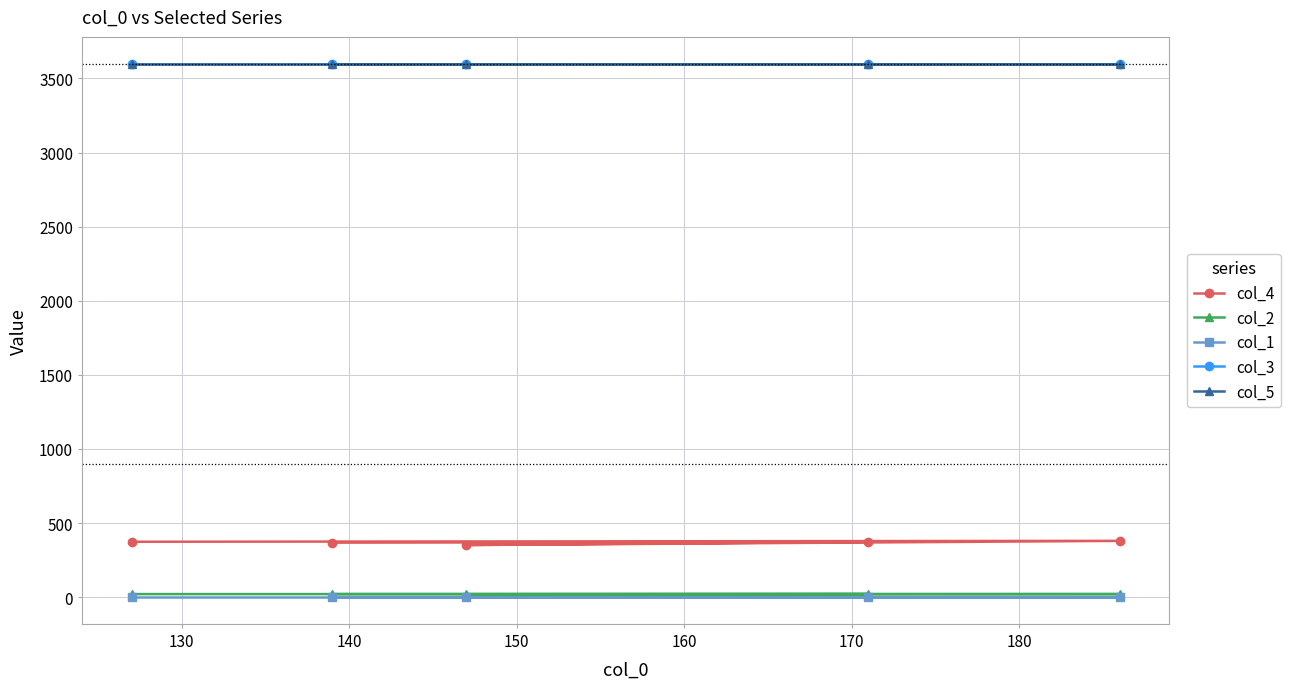

What is the maximum value shown in the chart?

3600.0